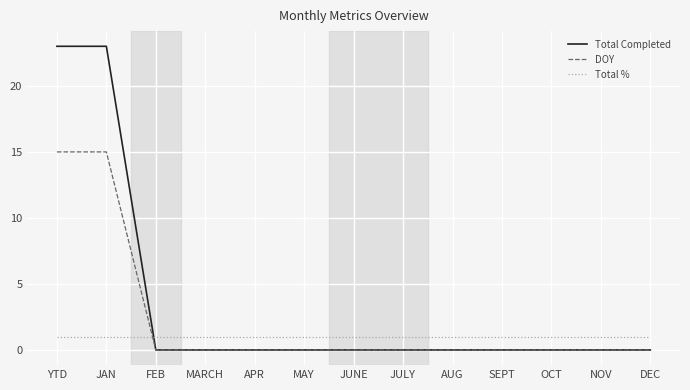

What is the maximum value shown in the chart?

23